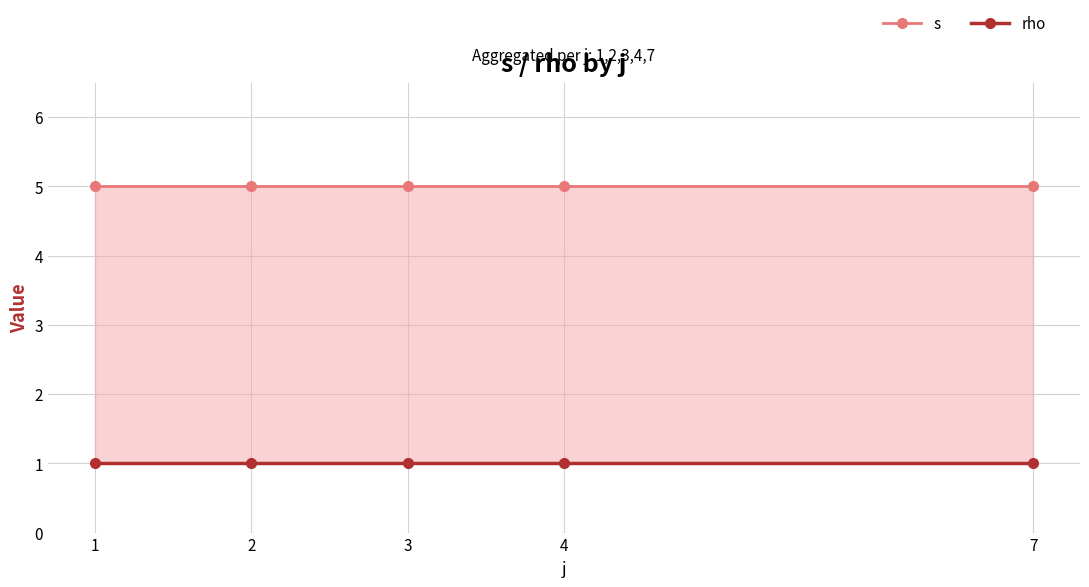

The s series shows 5 at 4. True or false?

True